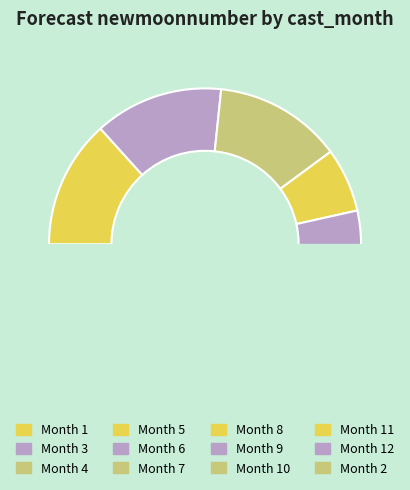

What percentage is the 4 slice, to the nearest percent?

7%